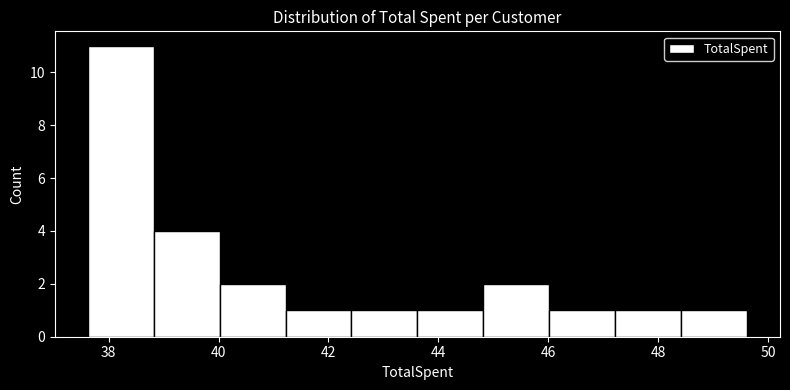

How tall is the bar that spans 42.42 to 43.62 on the x-axis? Neither the bar edges nor the heights are printed on the chart, so give them approximately, as read against the axes.

1